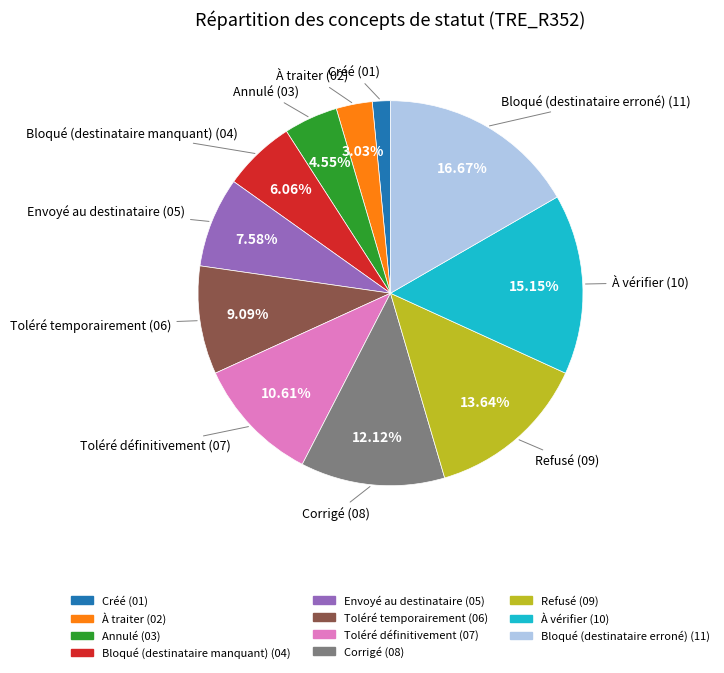

Is Bloqué (destinataire erroné) the majority of the pie?

No